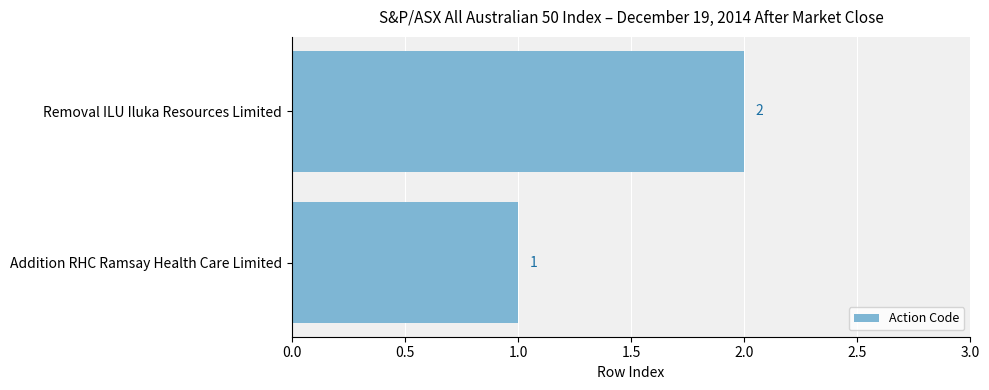

Where is the data nearest to the value 1?

Addition RHC Ramsay Health Care Limited